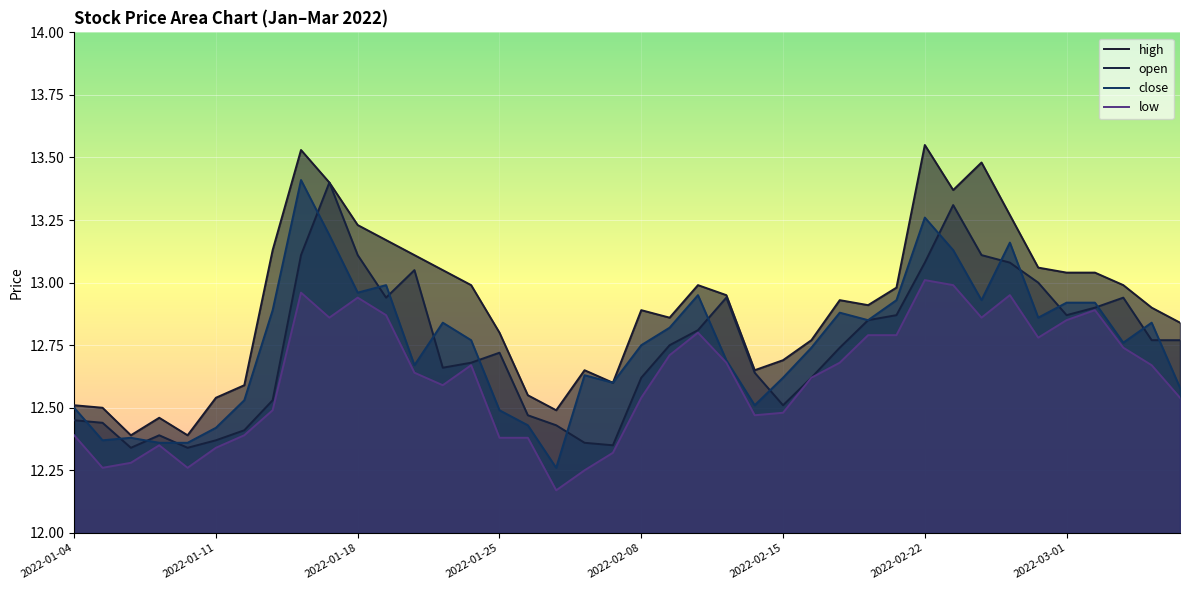

The value of open at 31 is 21.9. True or false?

False